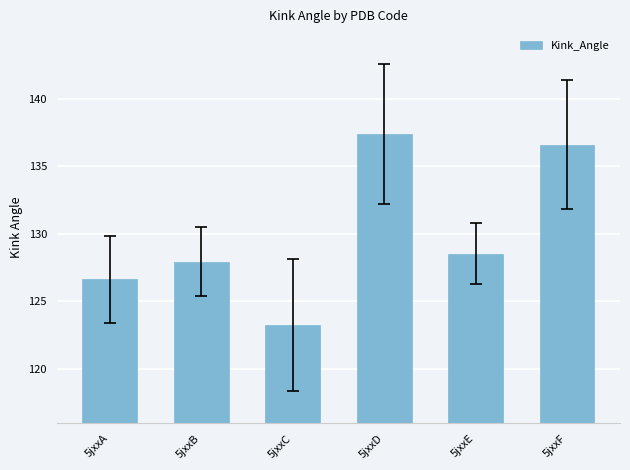

What is the average value?

130.0